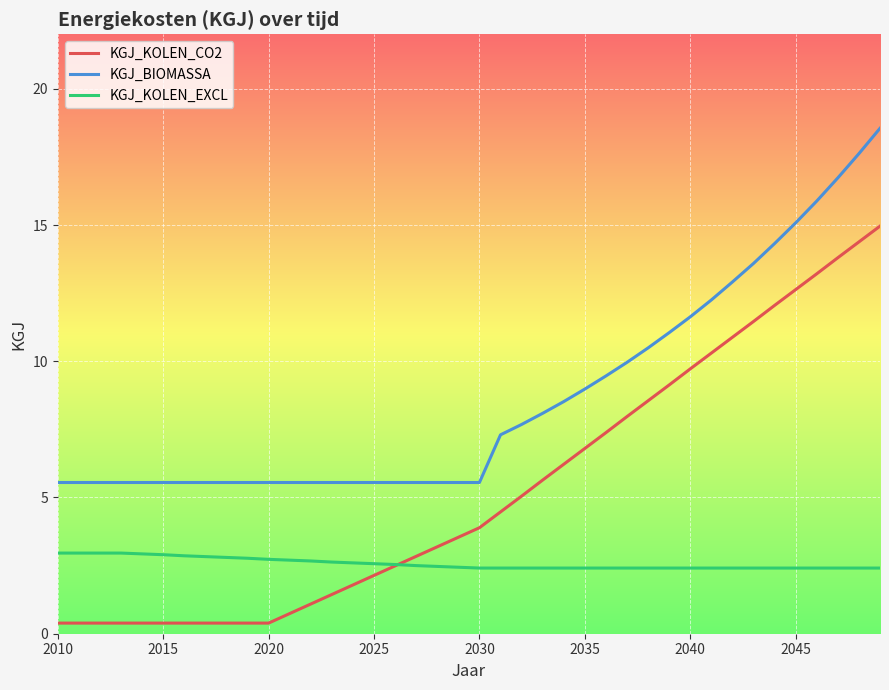

Which series has the largest range (max minus min)?

KGJ_KOLEN_CO2